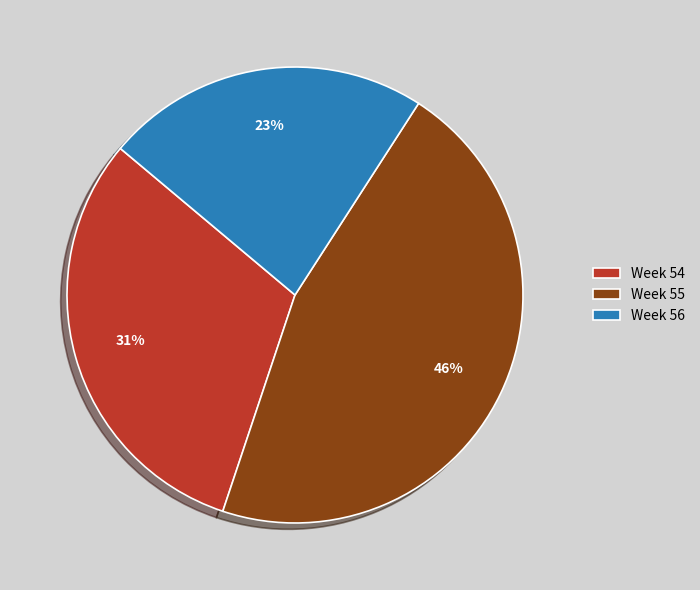

True or false: Week 54 accounts for 31% of the total.

True